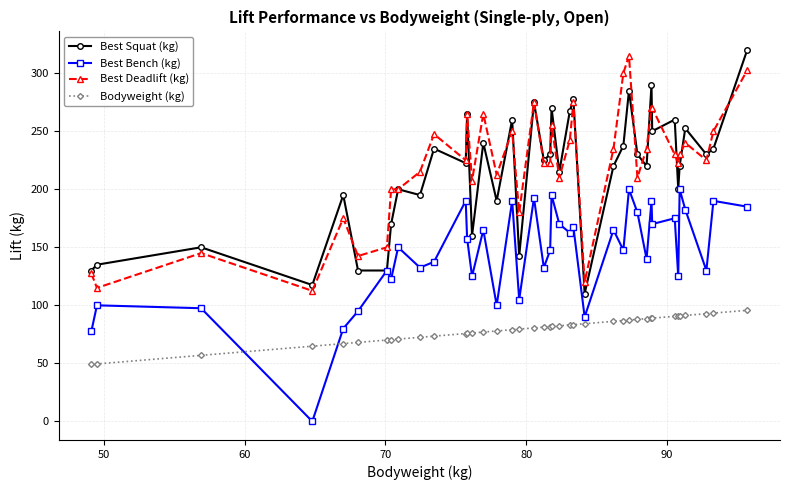

True or false: Best Bench (kg) has more than 2 points higher than both neighbors.

True